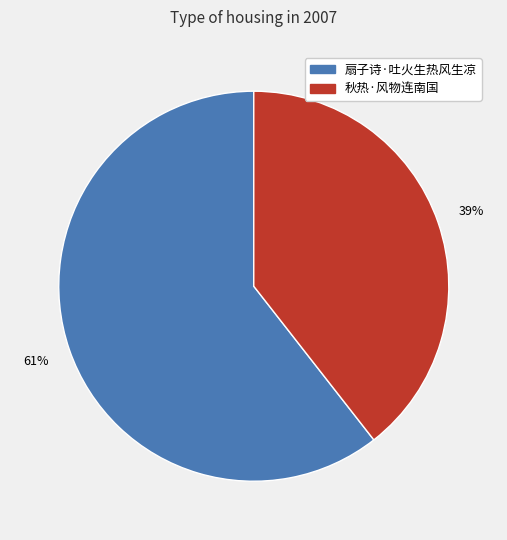

How many slices are in this pie chart?

2